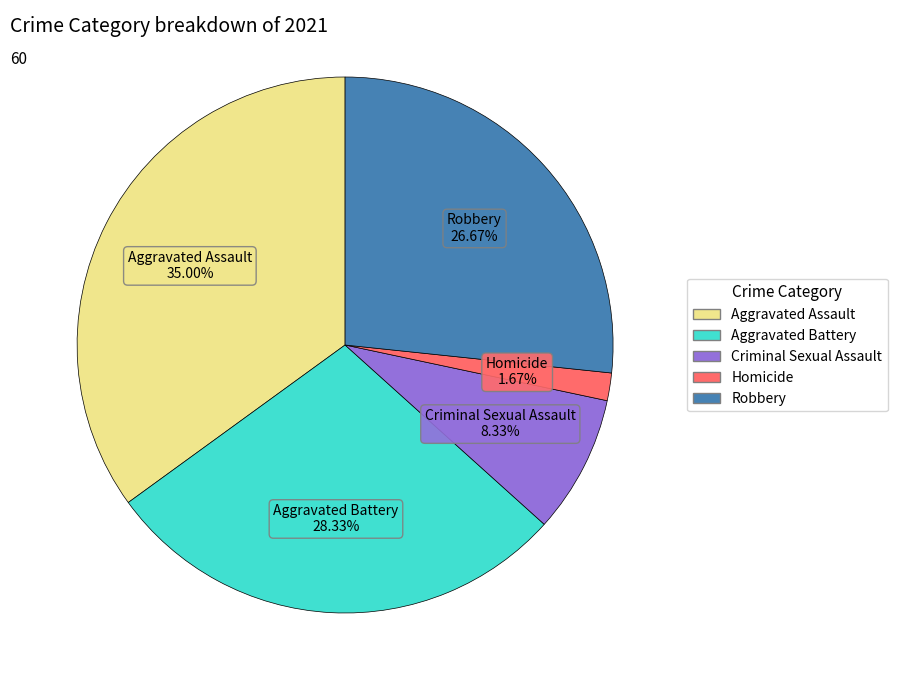

True or false: Robbery accounts for 27% of the total.

True